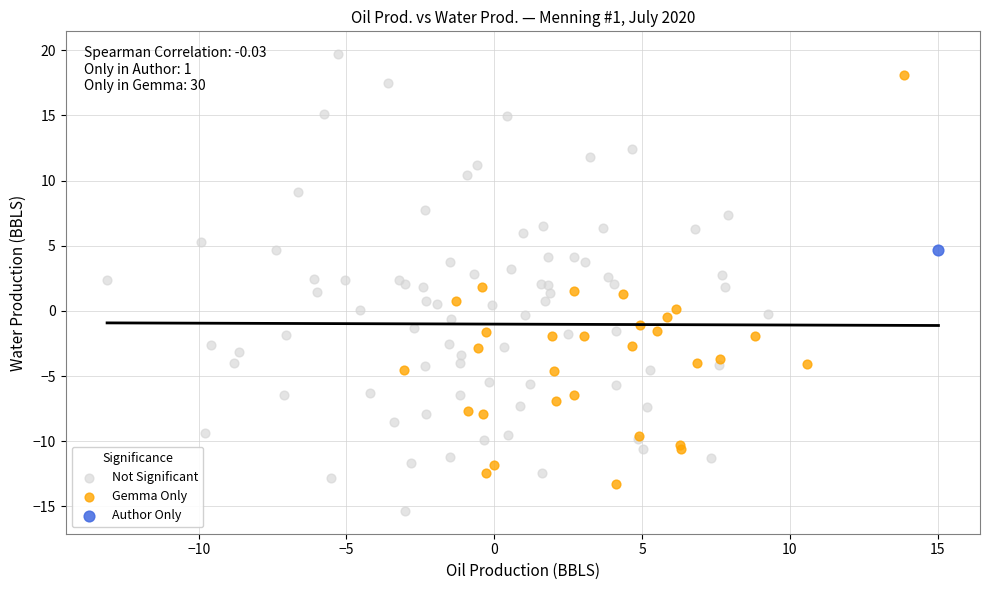

Which series contains the highest Y value?

Not Significant